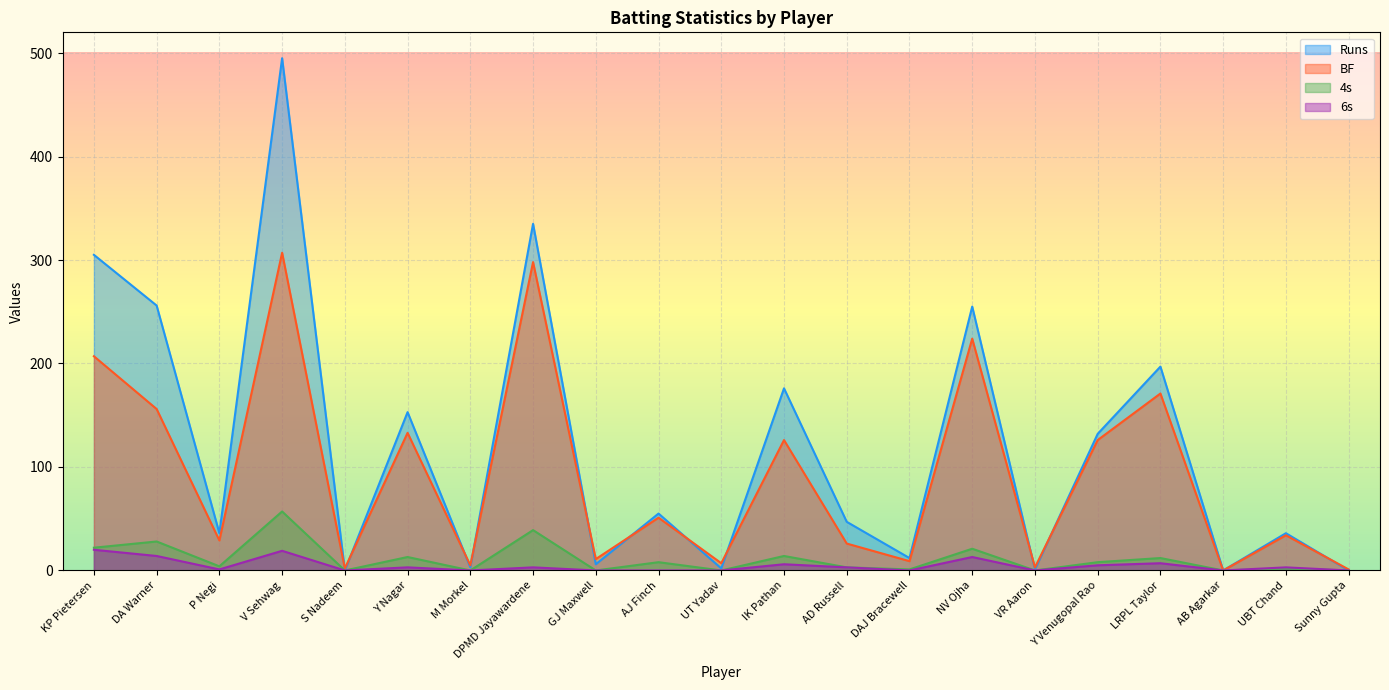

Which category has the lowest value in the Runs series?

S Nadeem